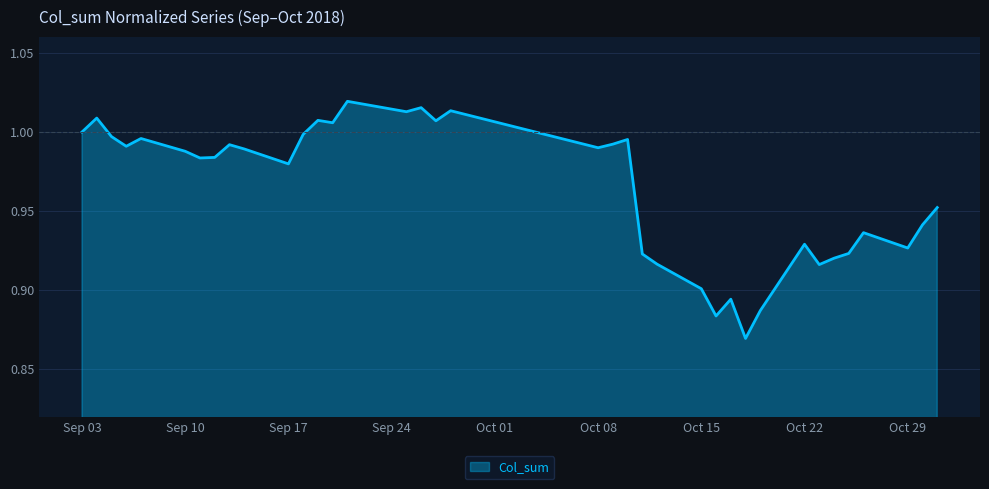

Where is the first local minimum?

2018-09-06